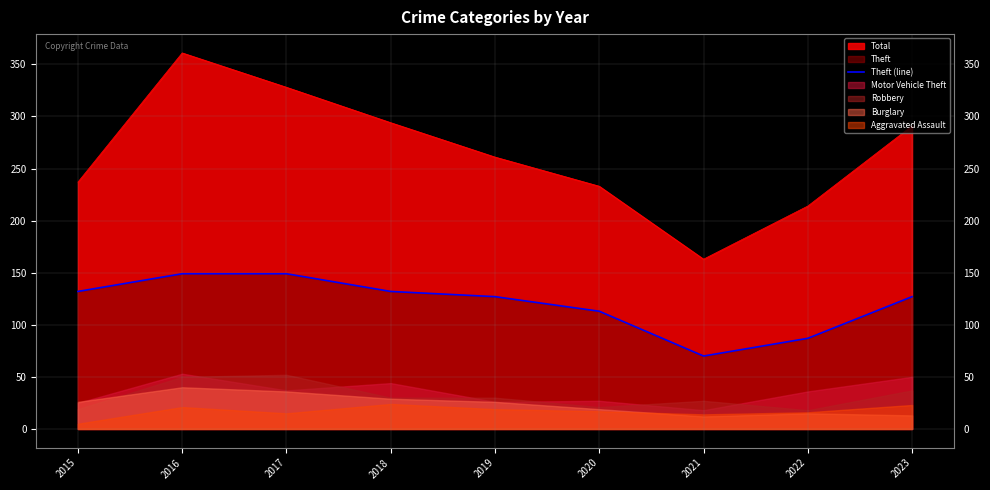

How many interior local valleys (lower than both neighbors) does the data have?

1